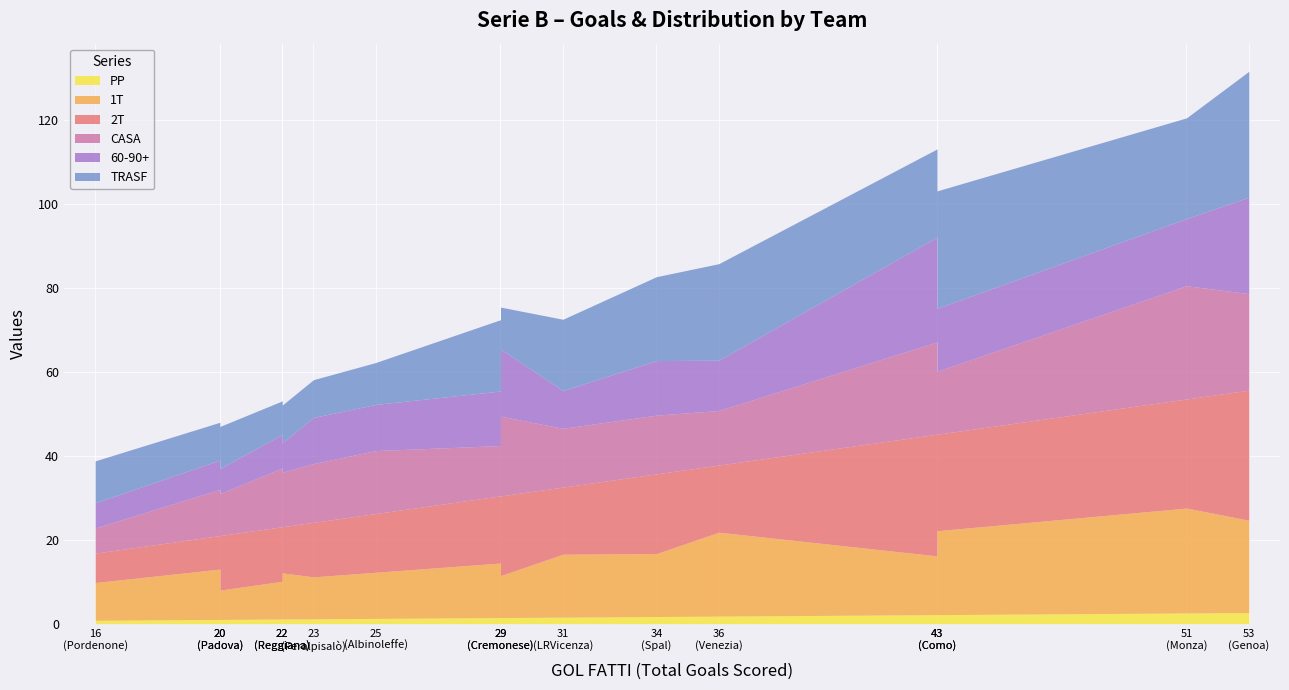

In CASA, how many points are higher than both neighbors (excluding endpoints)?

5